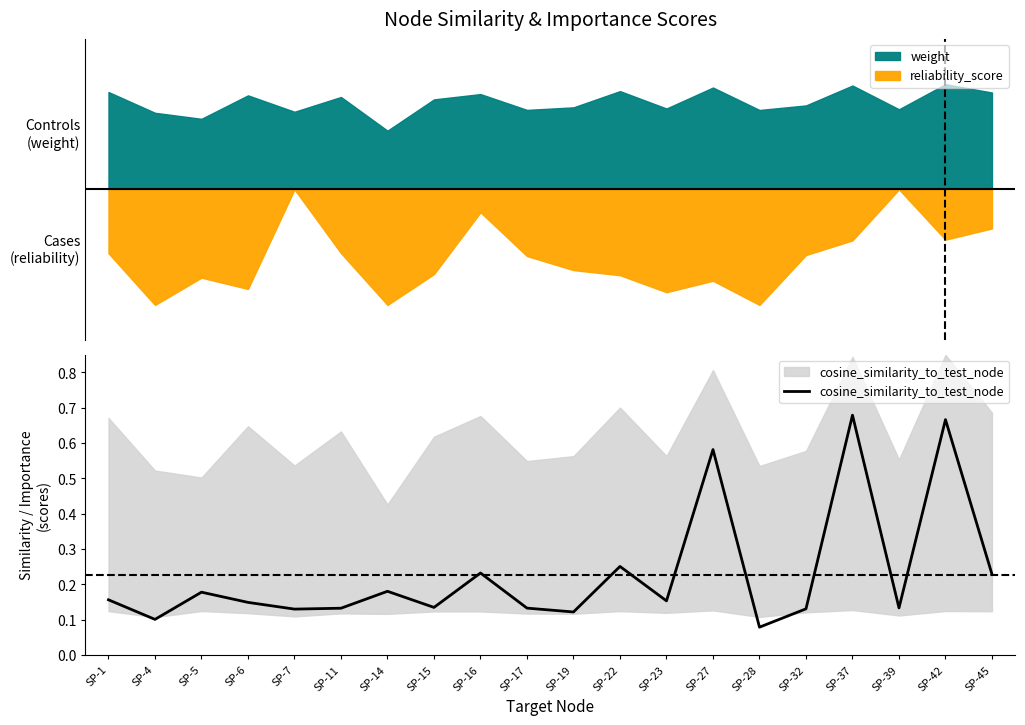

What is the value of the 17th point from the left?

0.7